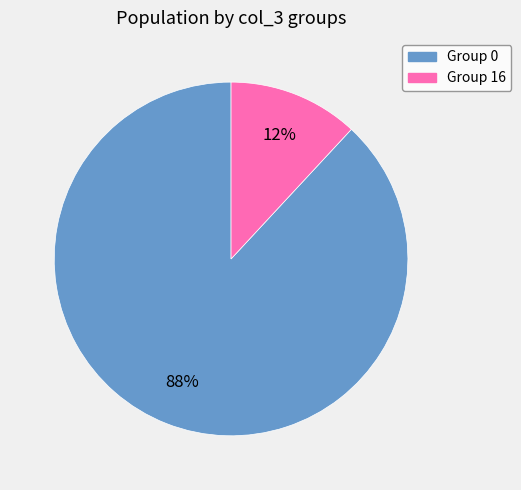

Is there a majority slice in this chart?

Yes